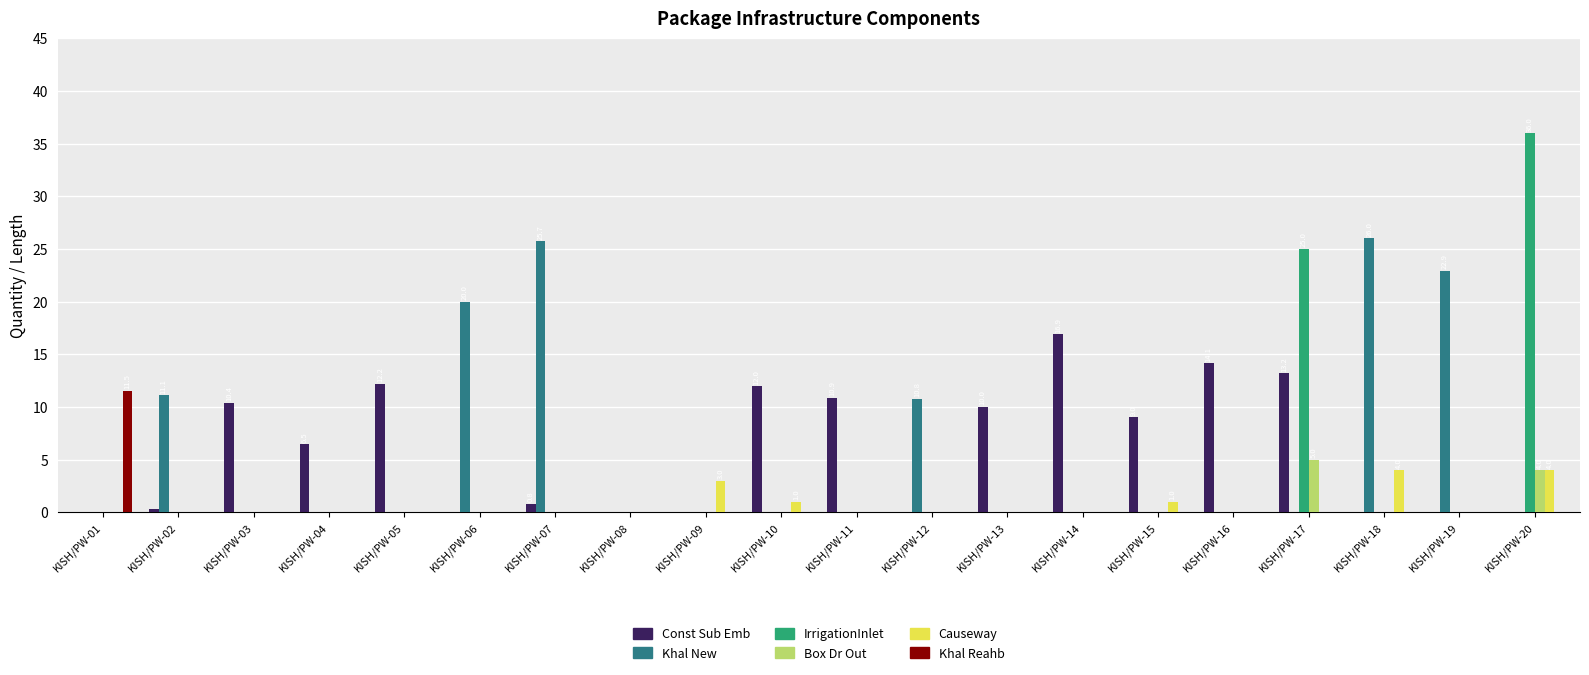

Reading left to right, extract all data points from this chart.

Const Sub Emb: 0.0	0.3	10.4	6.5	12.2	0.0	0.8	0.0	0.0	12.0	10.9	0.0	10.0	16.9	9.0	14.1	13.2	0.0	0.0	0.0
Khal New: 0.0	11.1	0.0	0.0	0.0	20.0	25.7	0.0	0.0	0.0	0.0	10.8	0.0	0.0	0.0	0.0	0.0	26.0	22.9	0.0
IrrigationInlet: 0.0	0.0	0.0	0.0	0.0	0.0	0.0	0.0	0.0	0.0	0.0	0.0	0.0	0.0	0.0	0.0	25.0	0.0	0.0	36.0
Box Dr Out: 0.0	0.0	0.0	0.0	0.0	0.0	0.0	0.0	0.0	0.0	0.0	0.0	0.0	0.0	0.0	0.0	5.0	0.0	0.0	4.0
Causeway: 0.0	0.0	0.0	0.0	0.0	0.0	0.0	0.0	3.0	1.0	0.0	0.0	0.0	0.0	1.0	0.0	0.0	4.0	0.0	4.0
Khal Reahb: 11.5	0.0	0.0	0.0	0.0	0.0	0.0	0.0	0.0	0.0	0.0	0.0	0.0	0.0	0.0	0.0	0.0	0.0	0.0	0.0